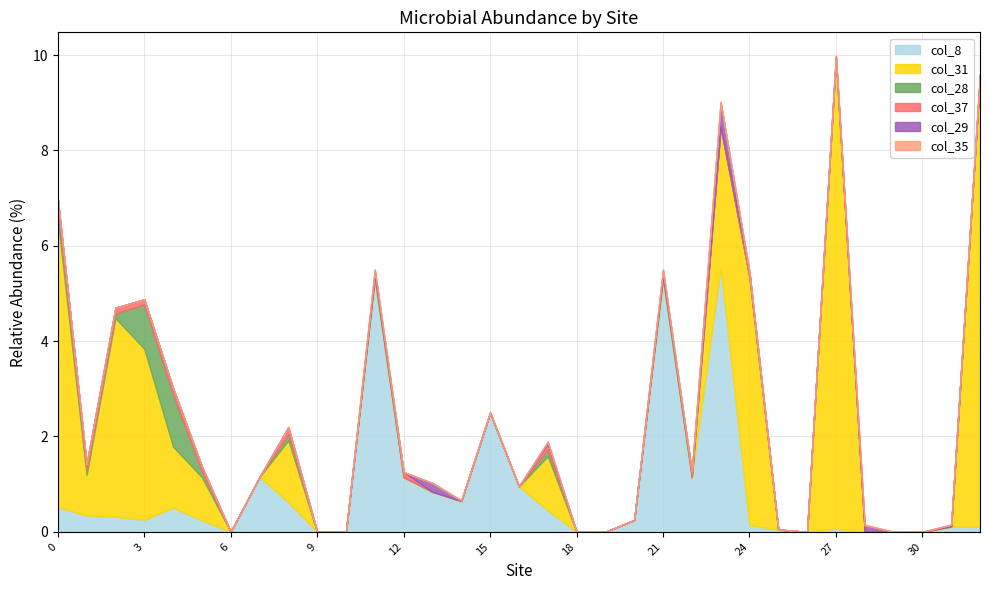

What is the average value of the col_28 series?

0.1